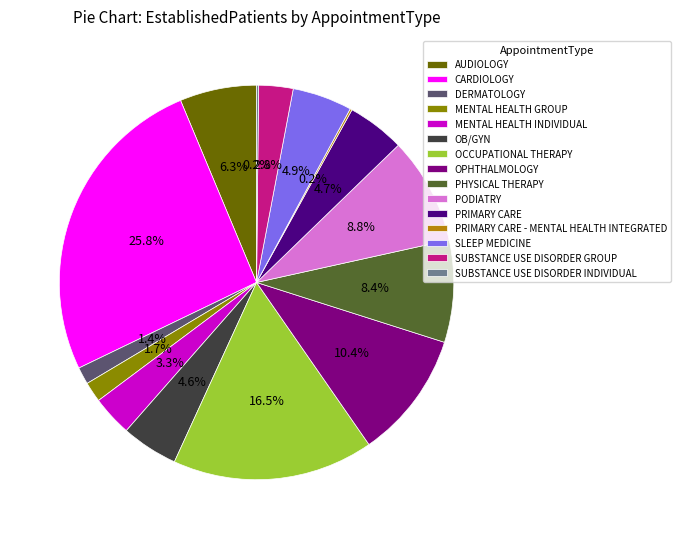

Is there a majority slice in this chart?

No